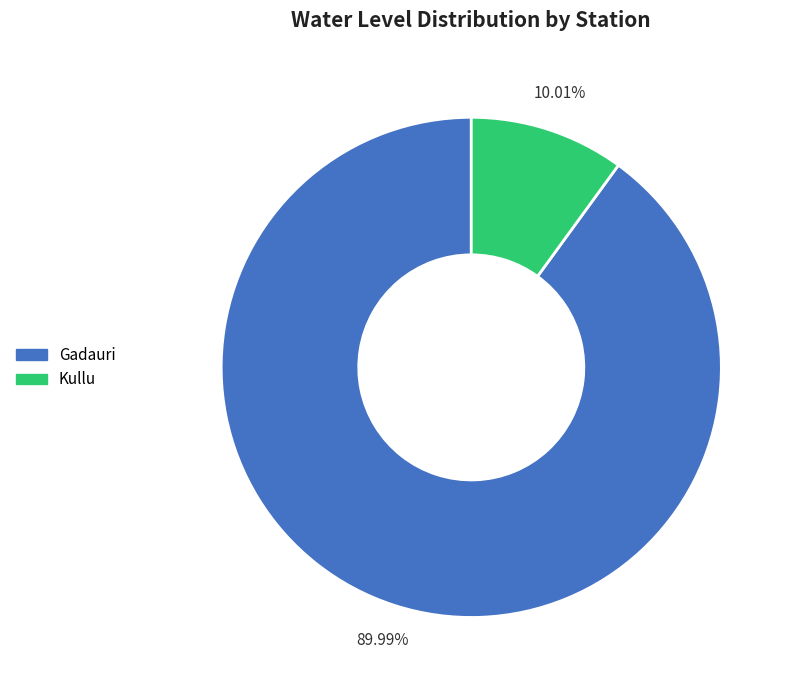

What is the ratio of the value at Kullu to the value at Gadauri?

0.1